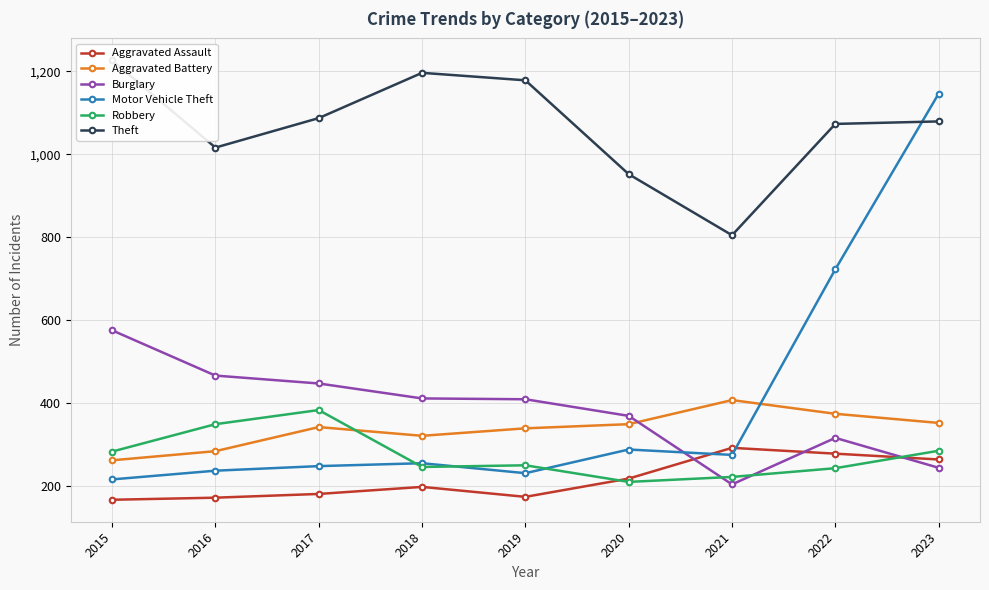

At which label does Aggravated Assault reach its peak?

2021